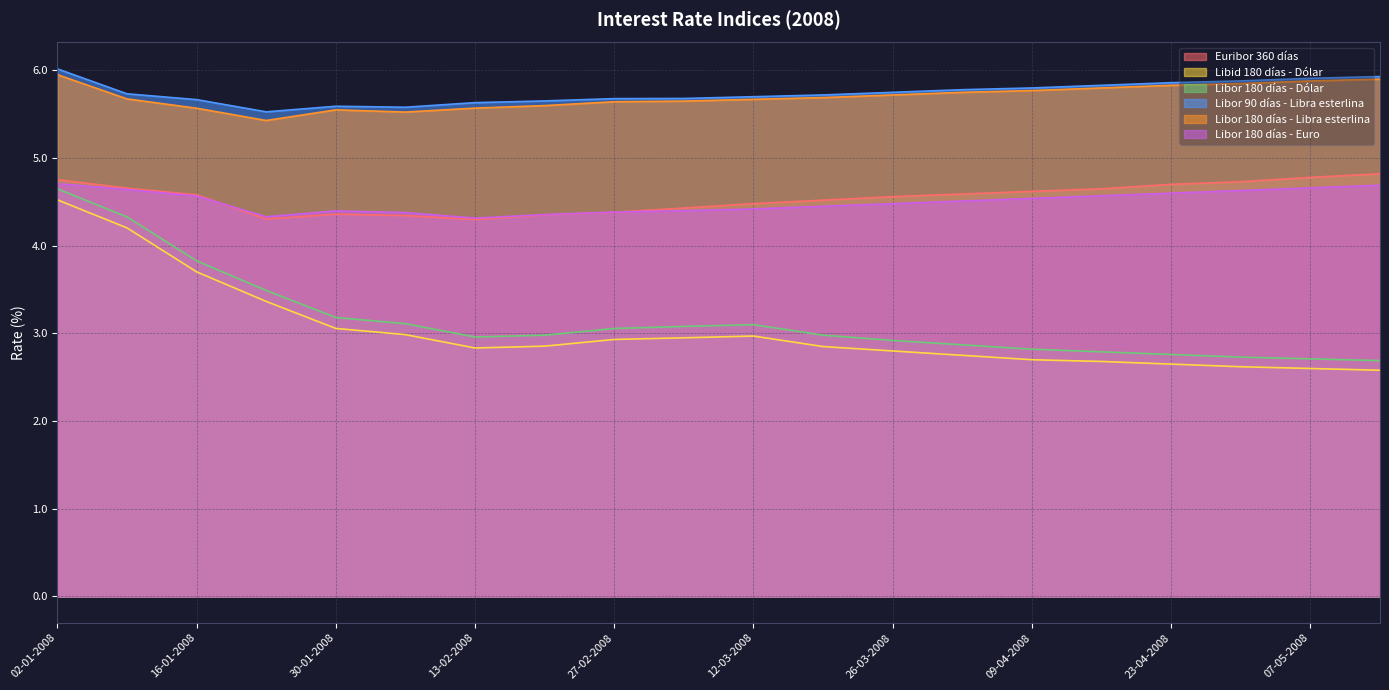

What position from the left is 27-02-2008?

9